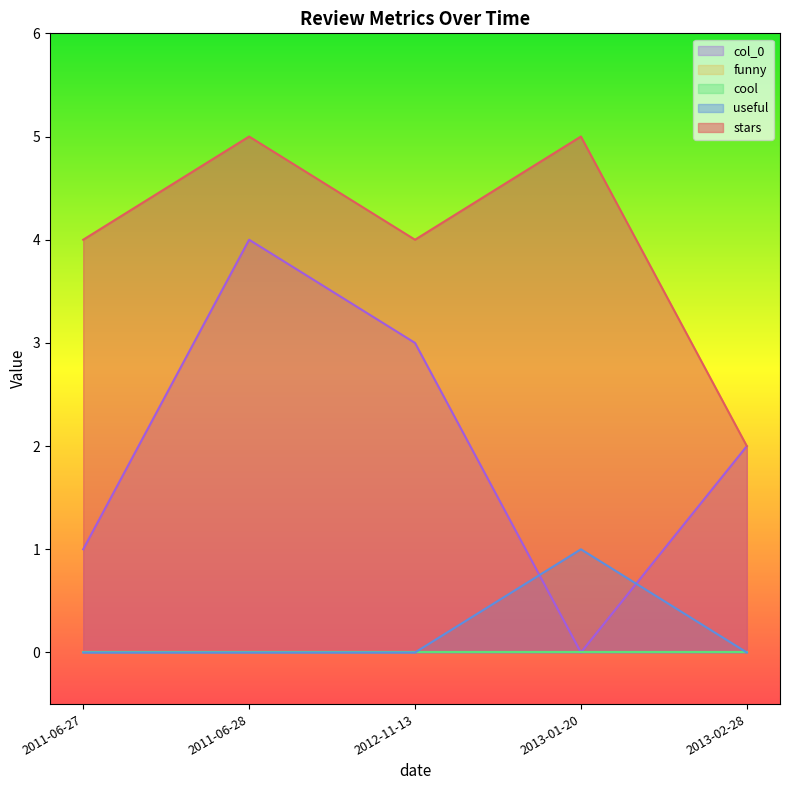

Which series ends up on top after the final intersection of col_0 and useful?

col_0